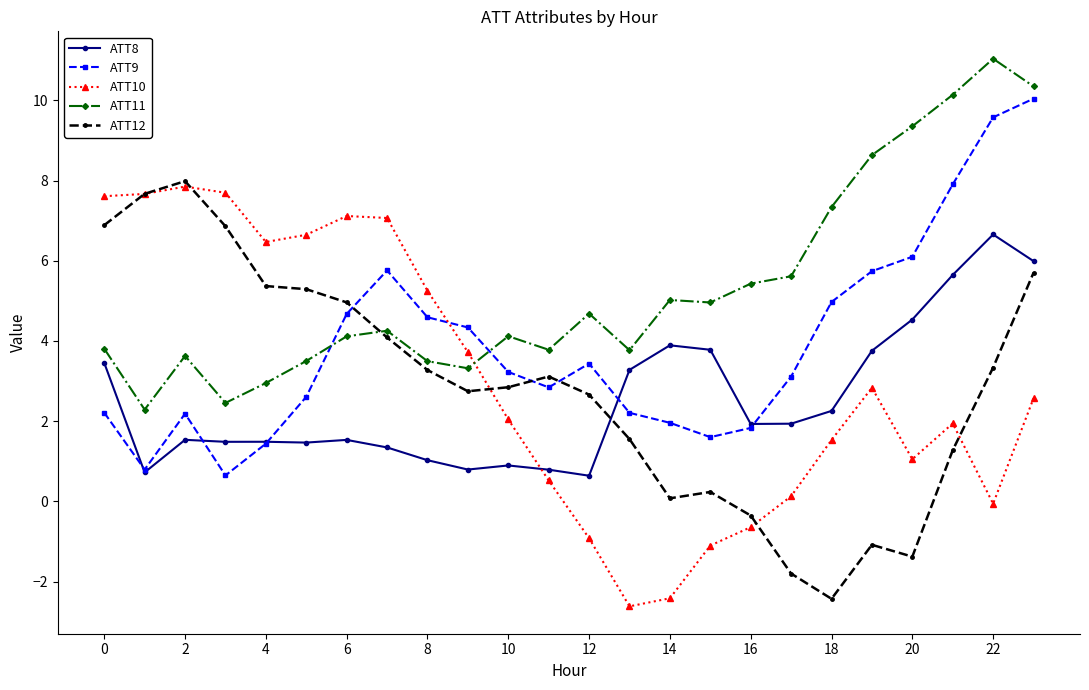

In ATT12, how many points are lower than both neighbors (excluding endpoints)?

4